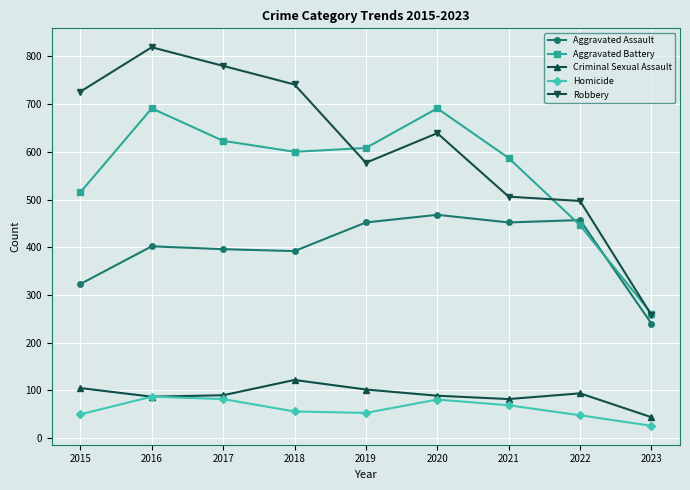

What is the difference between the maximum and minimum values in the Aggravated Battery series?

430